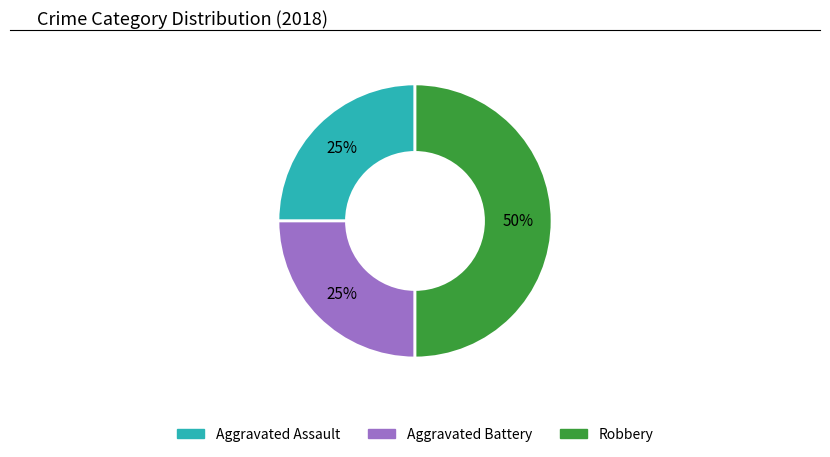

Which has a higher value, Aggravated Battery or Robbery?

Robbery